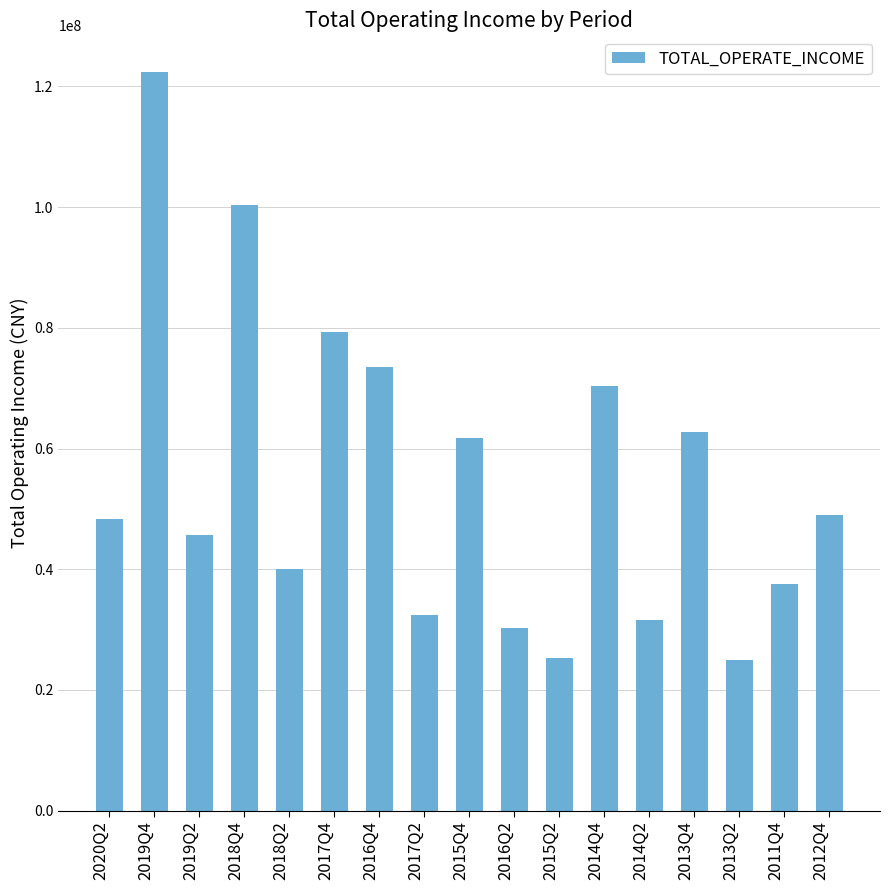

What is the change in value from 2015Q4 to 2015Q2?

-36427480.1